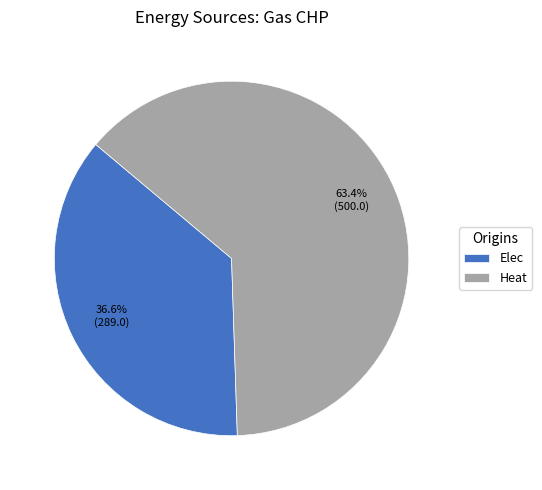

What percentage is the Elec slice, to the nearest percent?

37%